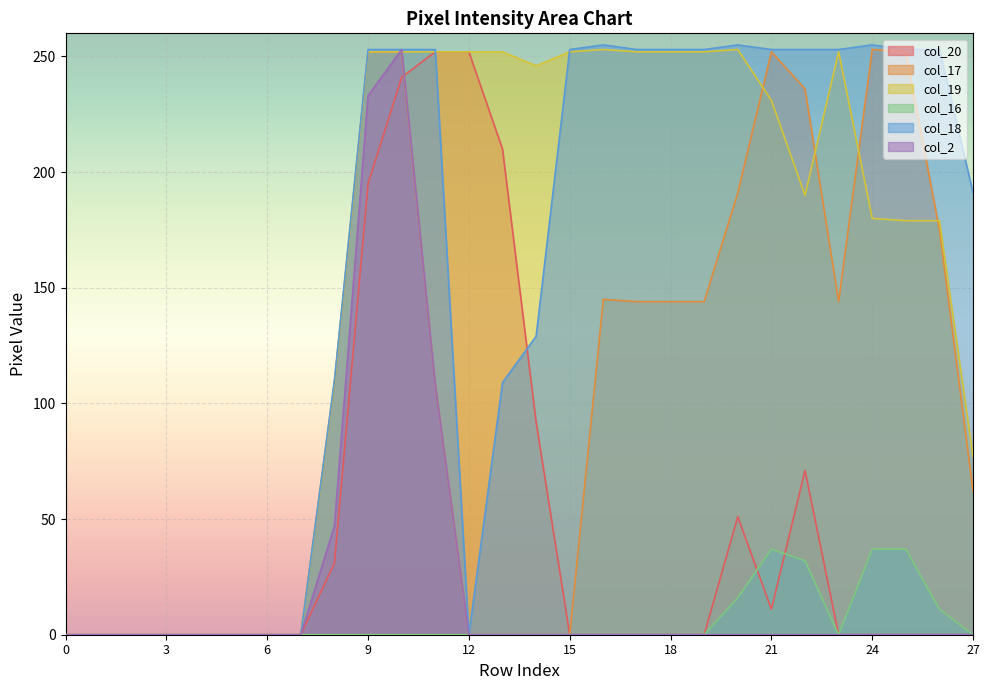

Rank the series at 13 from lowest to highest value.

col_17, col_16, col_2, col_18, col_20, col_19